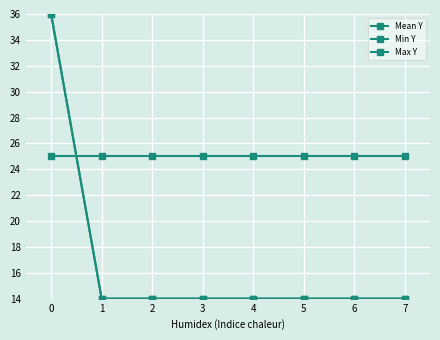

Does the chart have visible grid lines?

Yes